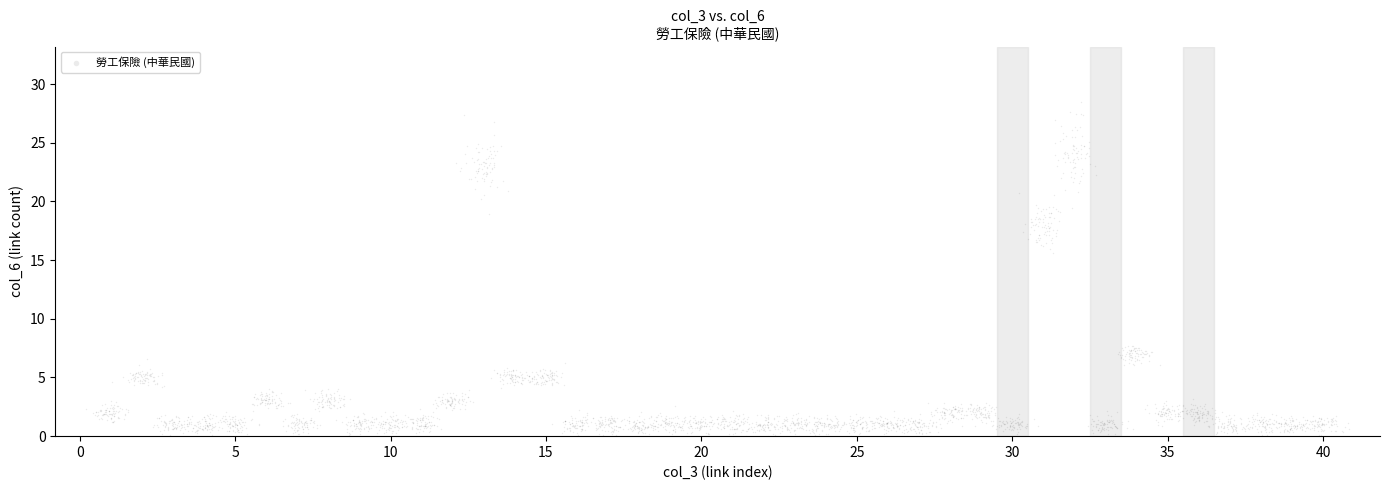

What is the range of X values (max minus min)?

40.6